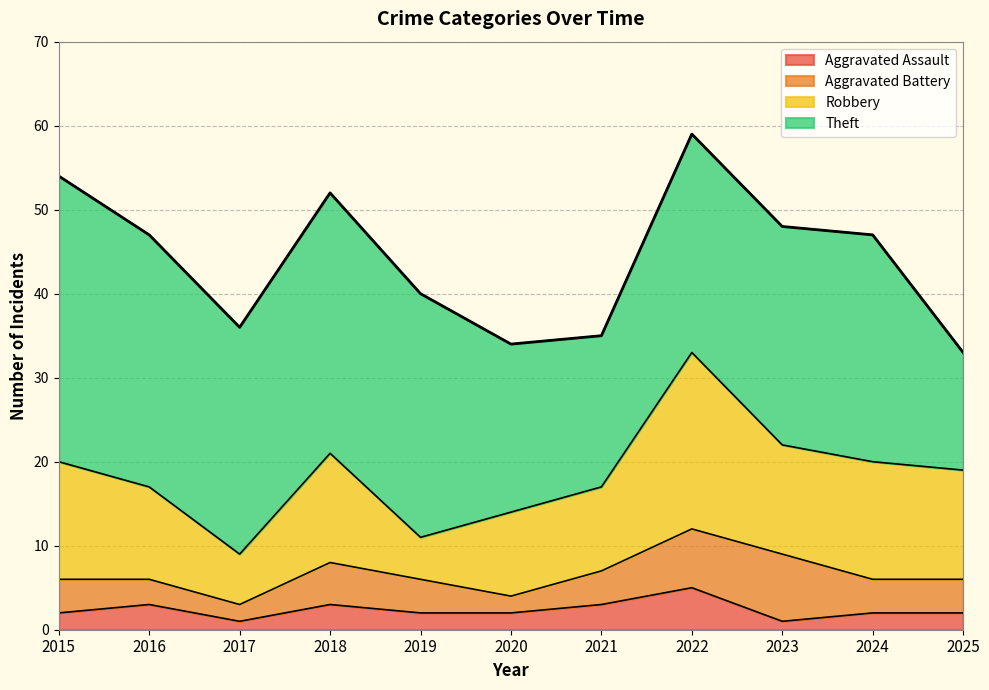

In Aggravated Battery, how many points are lower than both neighbors (excluding endpoints)?

2